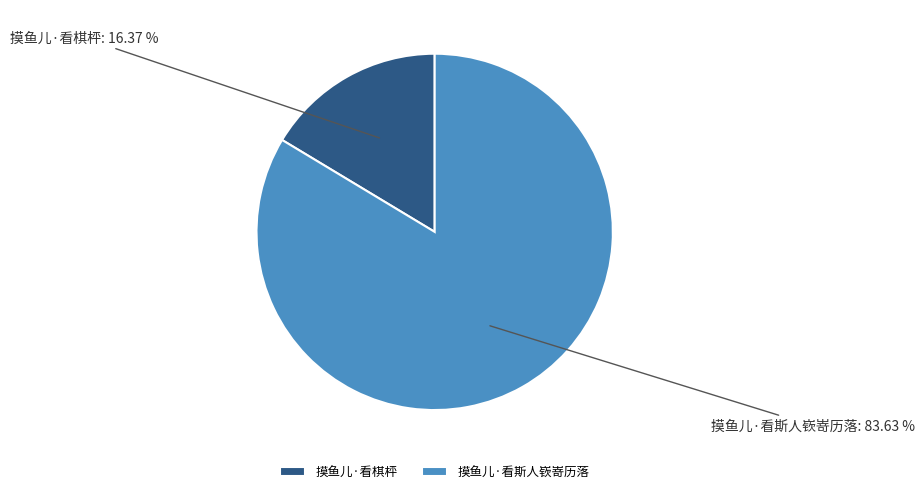

What portion of the pie excludes 摸鱼儿·看棋枰?

83.6%